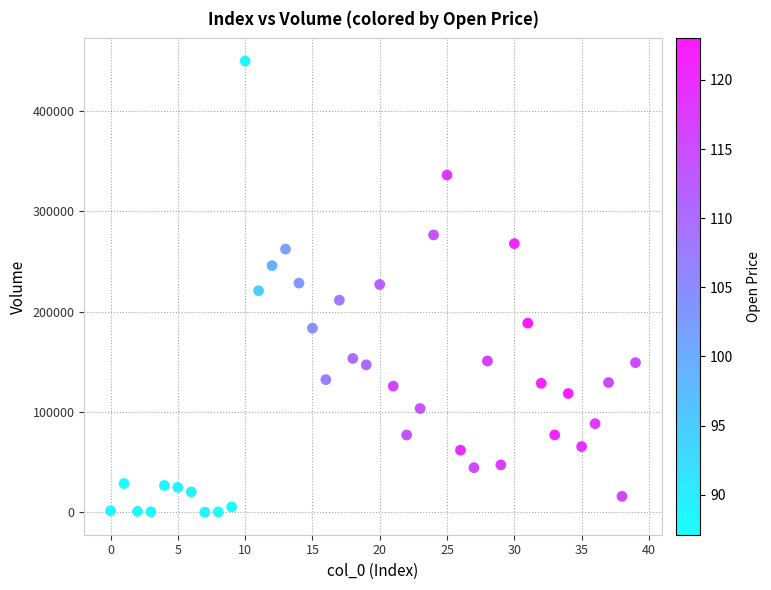

What is the range of Y values (max minus min)?

449621.6